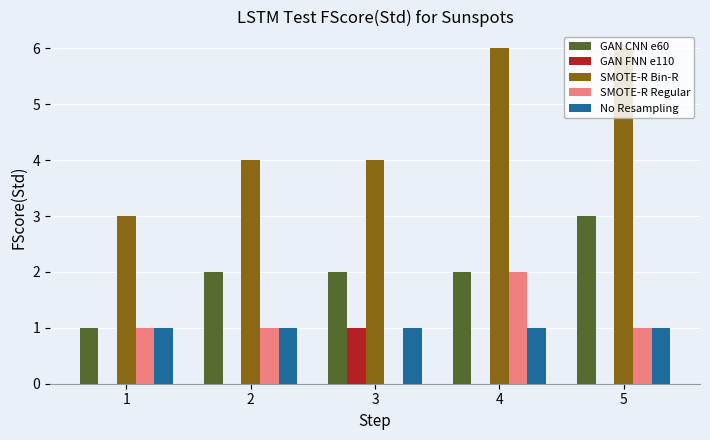

Does the chart contain stacked bars?

No